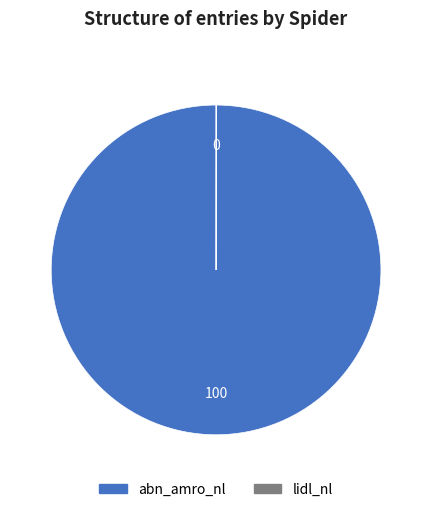

Is it true that abn_amro_nl is 100% of the pie?

True